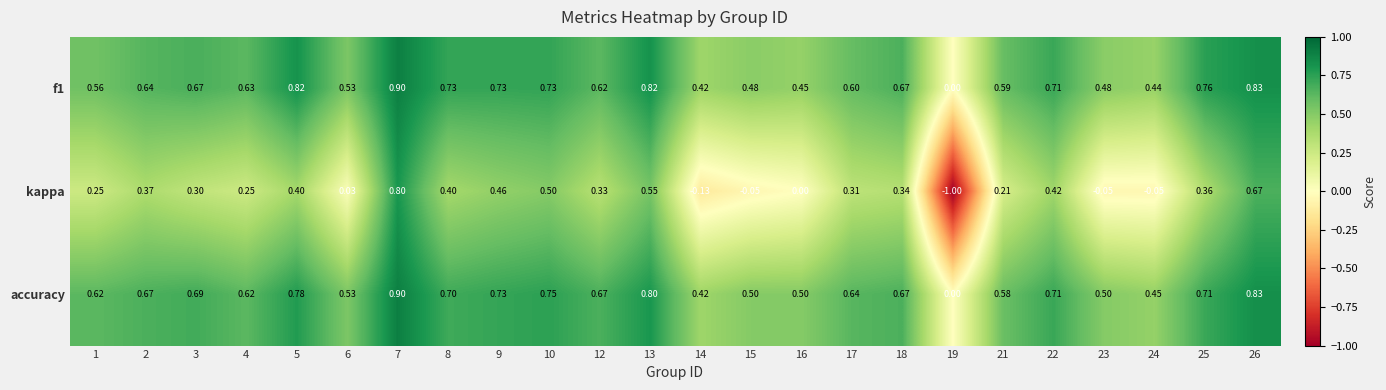

Which series has the largest total across all categories?

accuracy